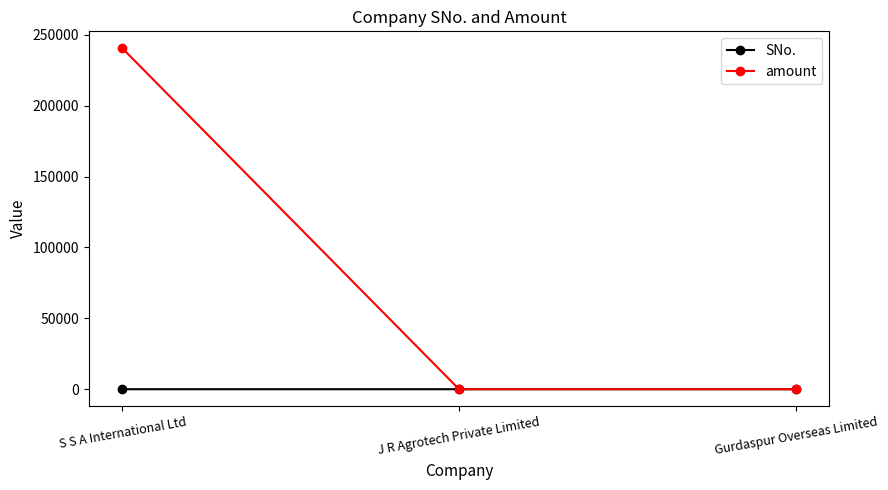

How many series are shown in this chart?

2